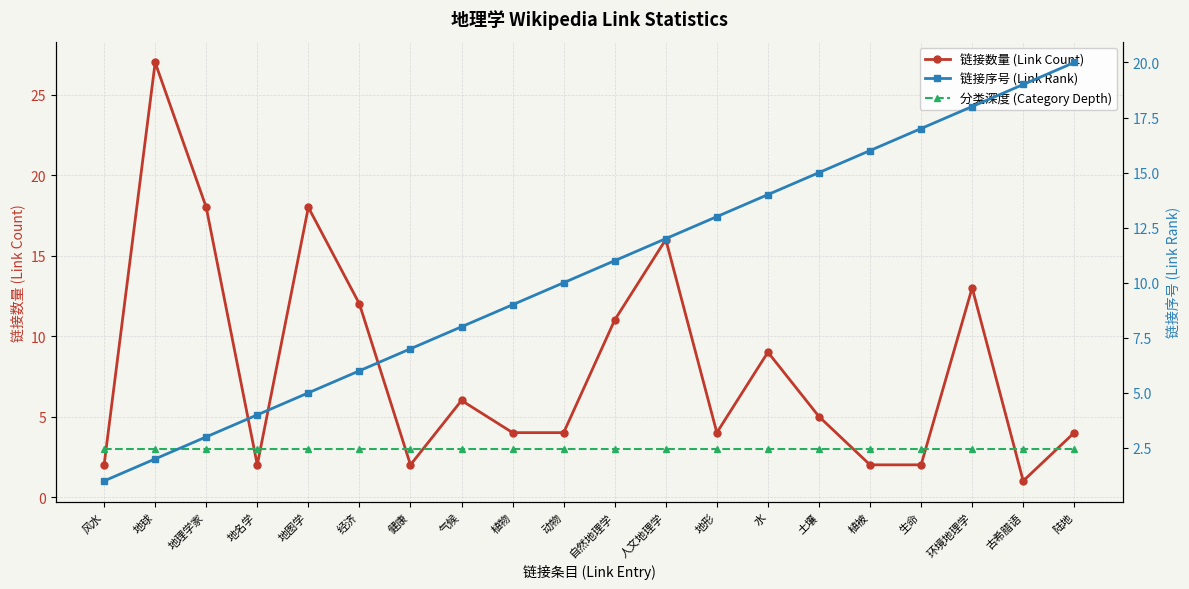

At which category is the sum across all series the highest?

环境地理学